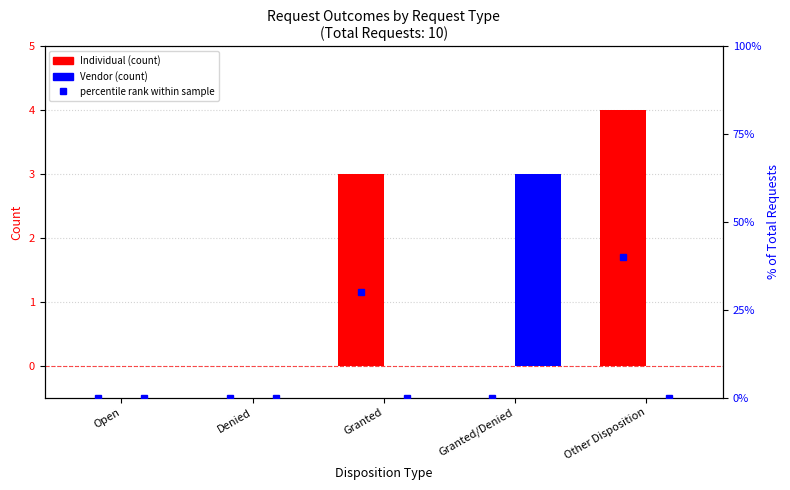

The value of Vendor at Open is 0. True or false?

True